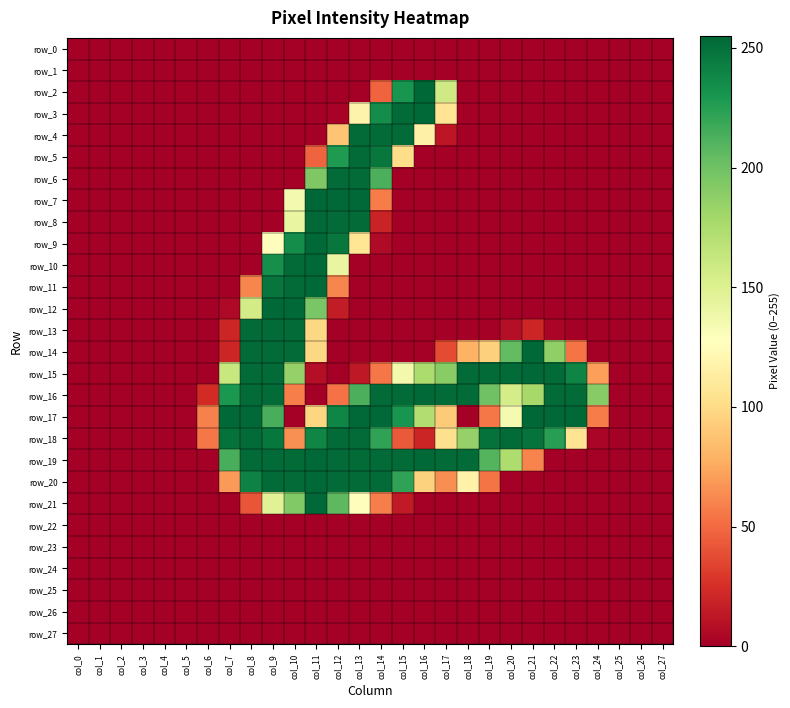

Which category has the highest value across all series?

col_16